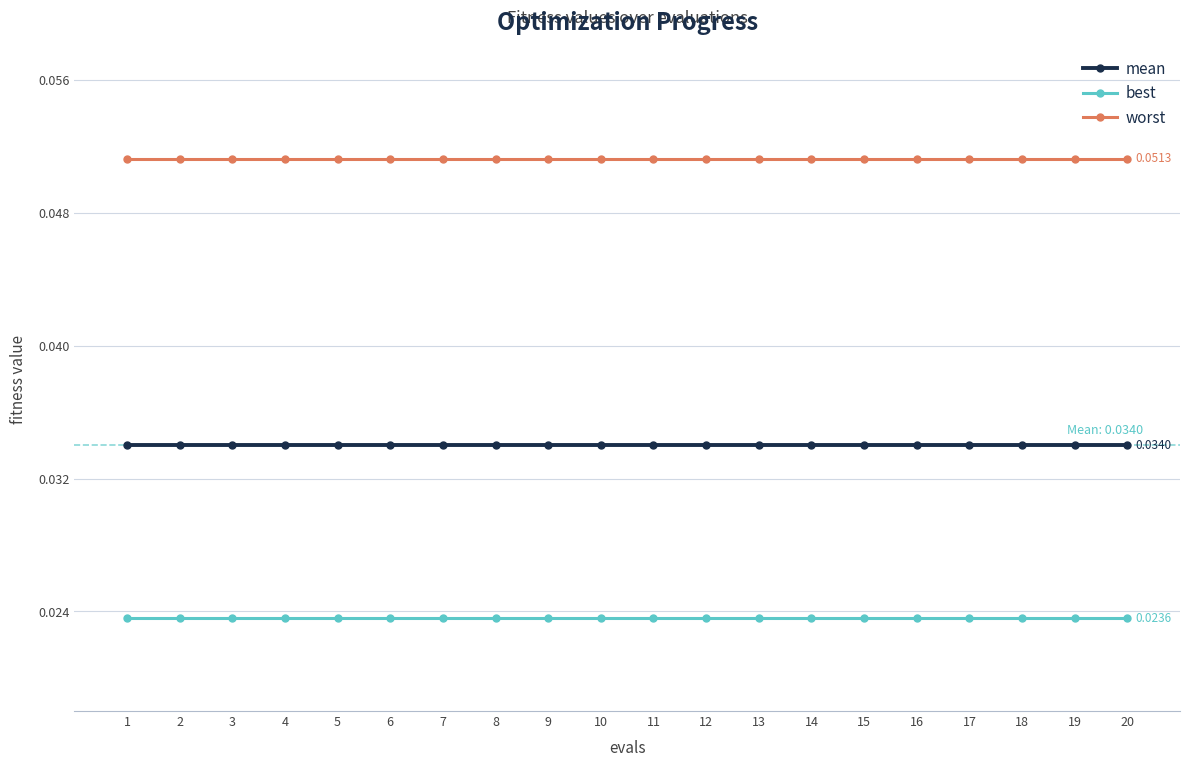

Which series has the largest total across all categories?

worst